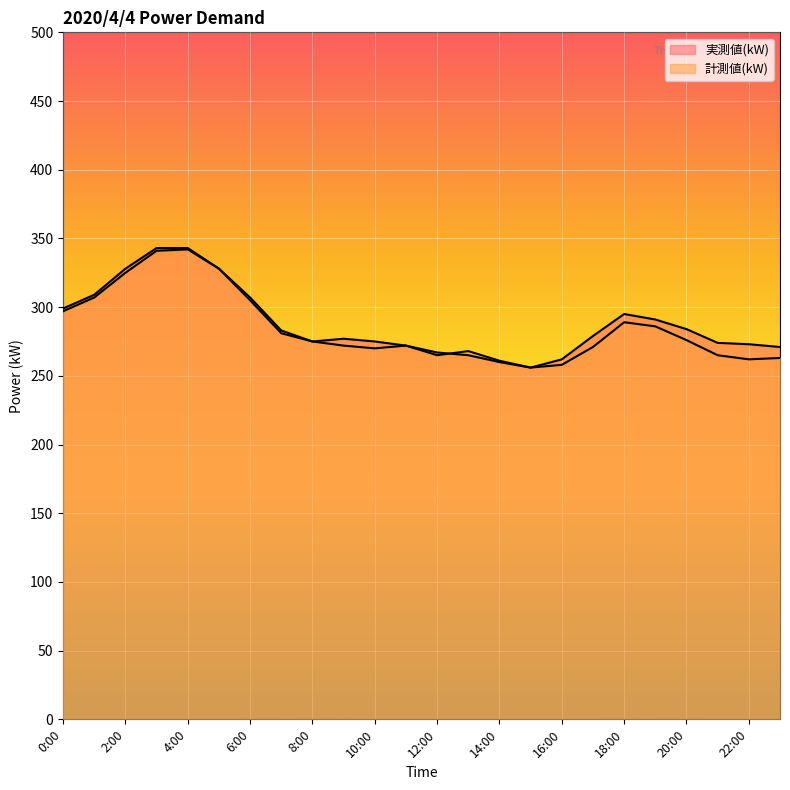

Reading right to left, list all the values displayed in this chart.

実測値(kW): 23:00=271	22:00=273	21:00=274	20:00=284	19:00=291	18:00=295	17:00=279	16:00=262	15:00=256	14:00=260	13:00=265	12:00=267	11:00=272	10:00=275	9:00=277	8:00=275	7:00=281	6:00=305	5:00=328	4:00=343	3:00=343	2:00=328	1:00=309	0:00=299
計測値(kW): 23:00=263	22:00=262	21:00=265	20:00=276	19:00=286	18:00=289	17:00=271	16:00=258	15:00=256	14:00=261	13:00=268	12:00=265	11:00=272	10:00=270	9:00=272	8:00=275	7:00=283	6:00=307	5:00=328	4:00=342	3:00=341	2:00=325	1:00=307	0:00=297